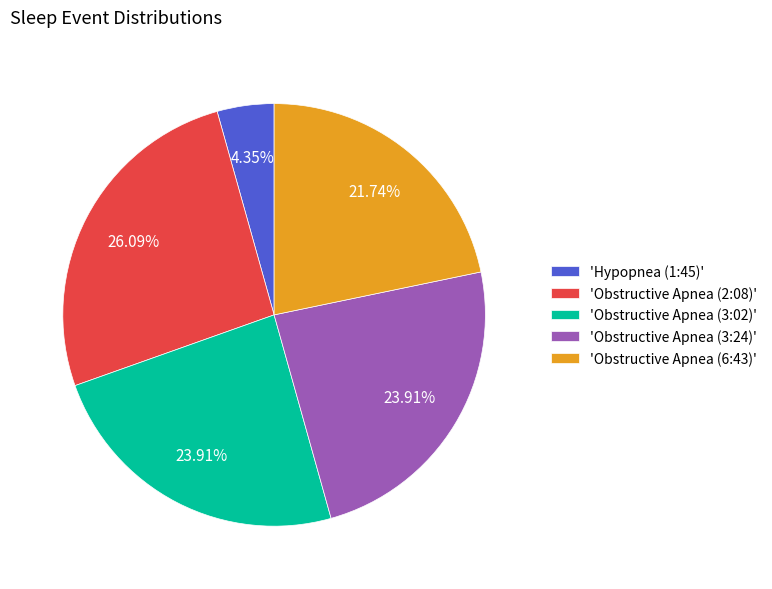

Between 'Hypopnea (1:45)' and 'Obstructive Apnea (3:02)', which is larger?

'Obstructive Apnea (3:02)'